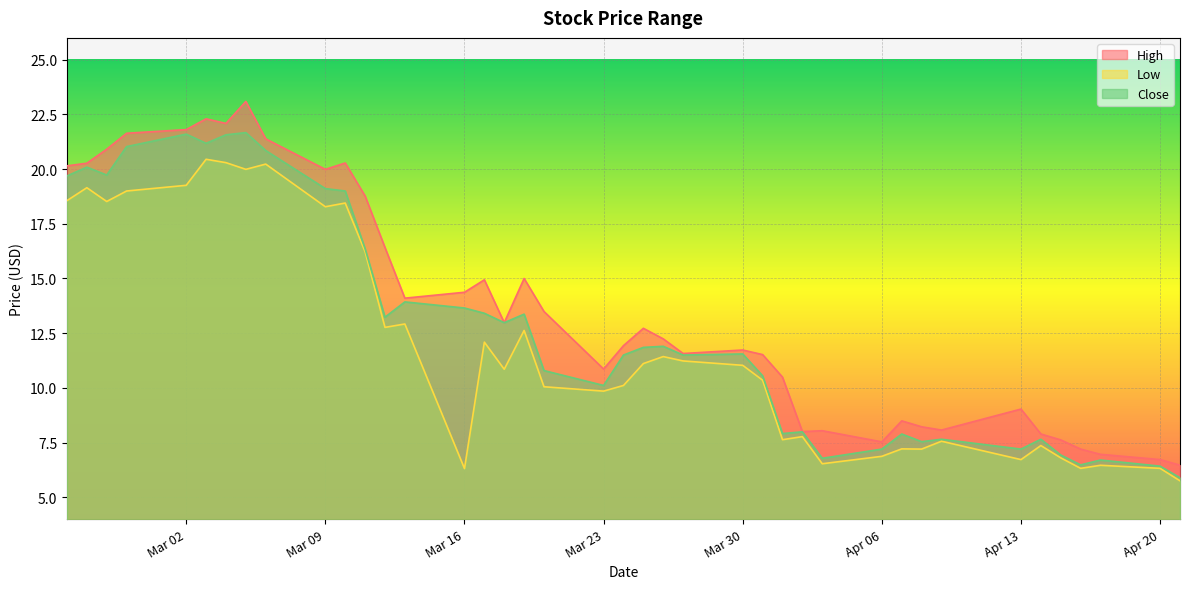

How many lines are shown in the chart?

3